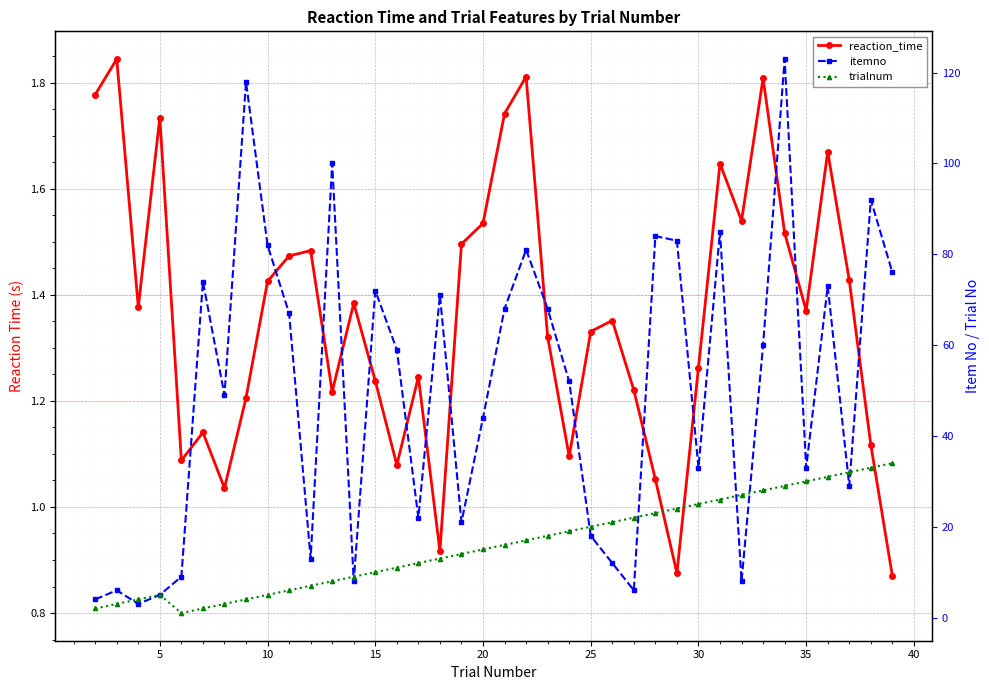

True or false: reaction_time and trialnum intersect in this chart.

True